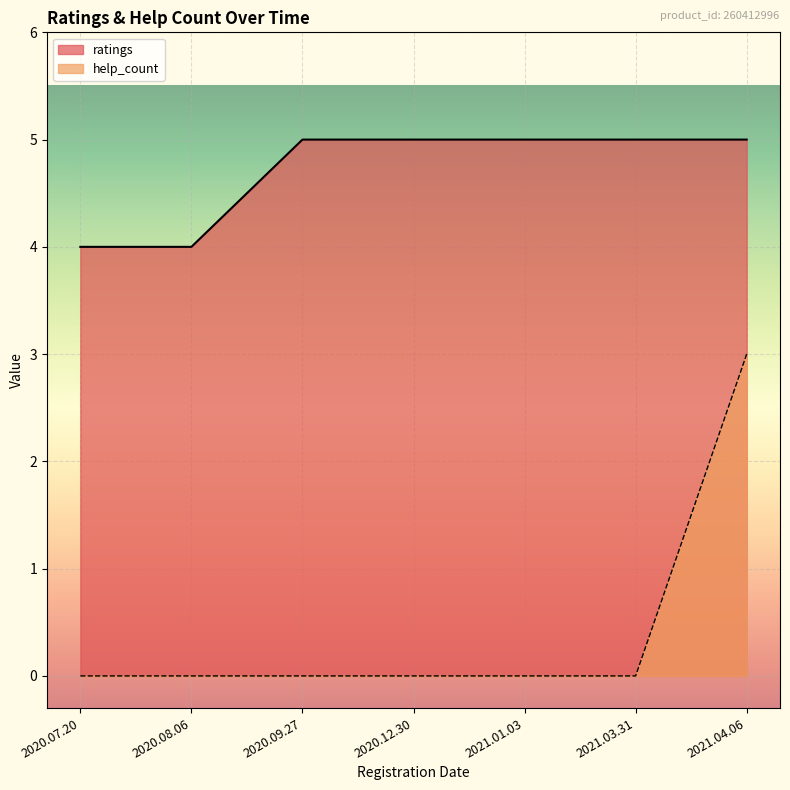

List the series in order of their overall mean, highest first.

ratings, help_count